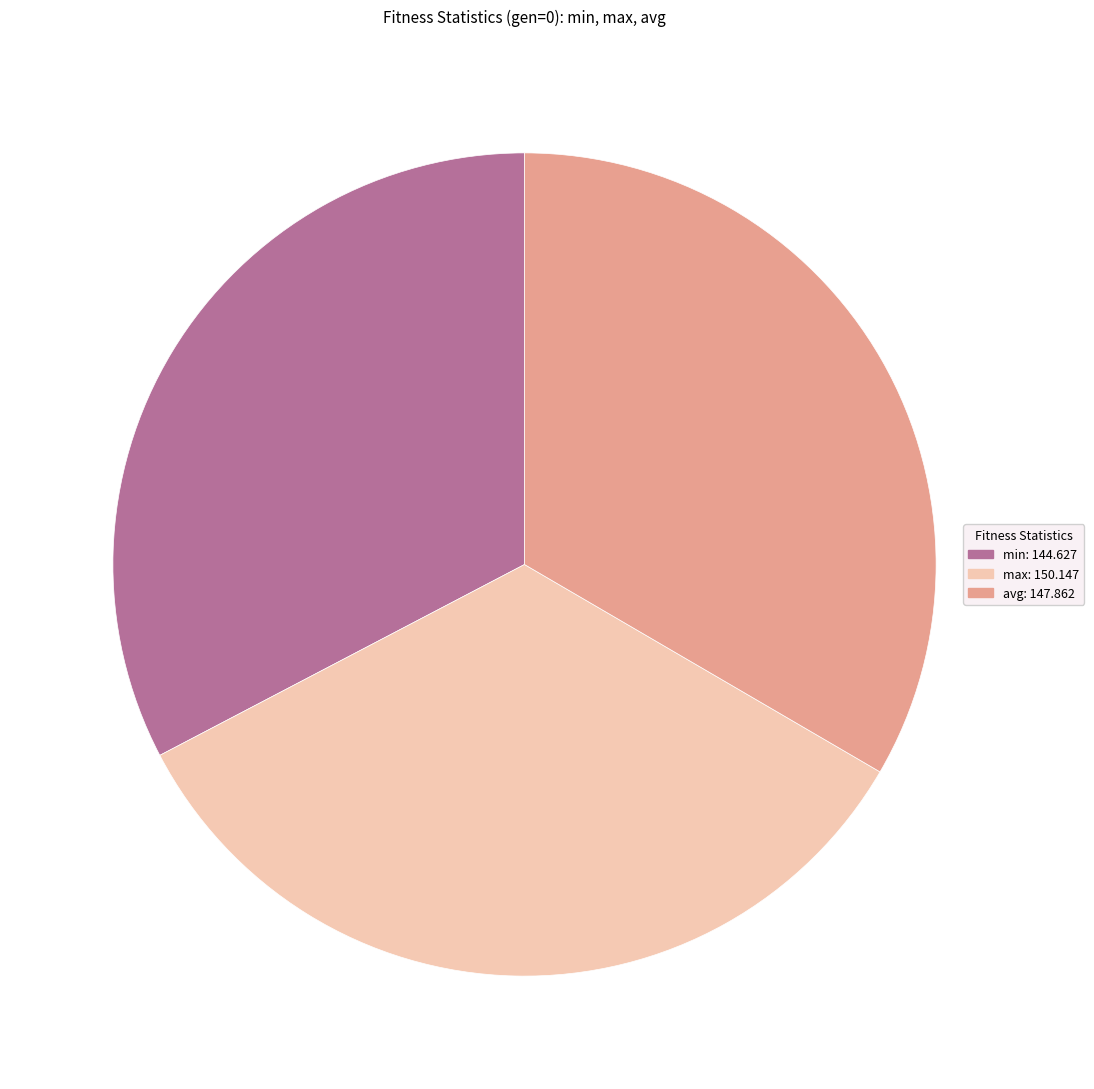

Does any single category account for the majority?

No